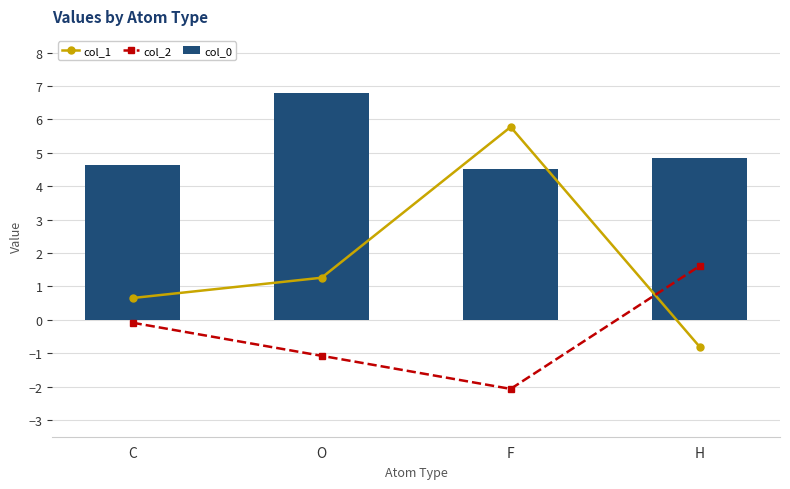

What is the value of the col_2 bar at the 2nd from the left?

-1.1